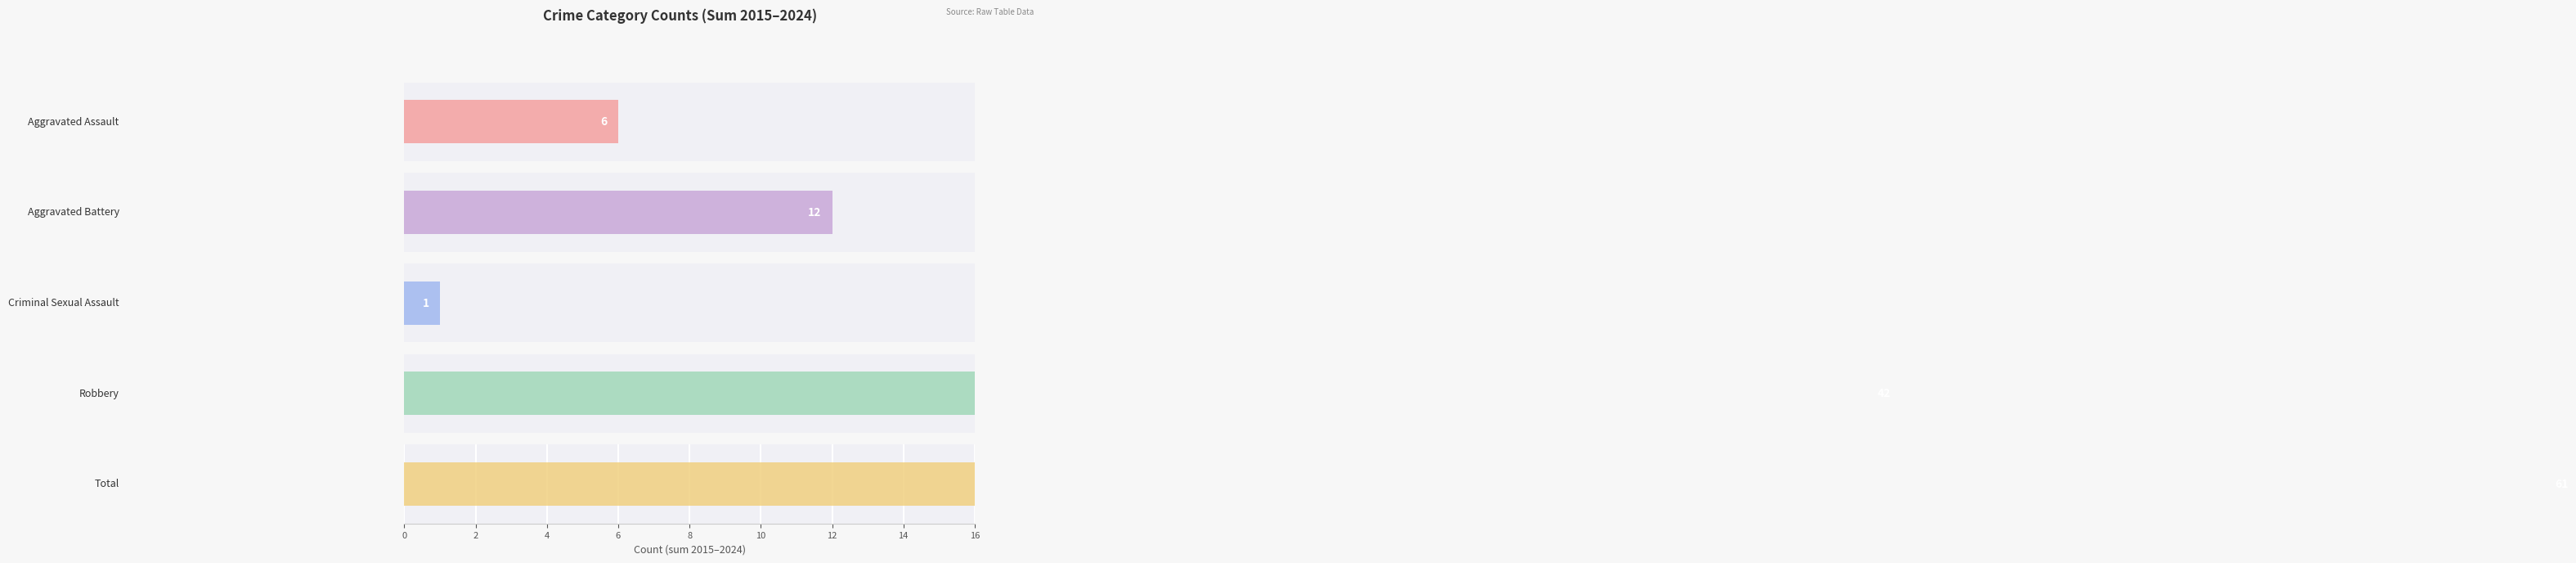

Is it true that 2017 equals 0 at Criminal Sexual Assault?

True